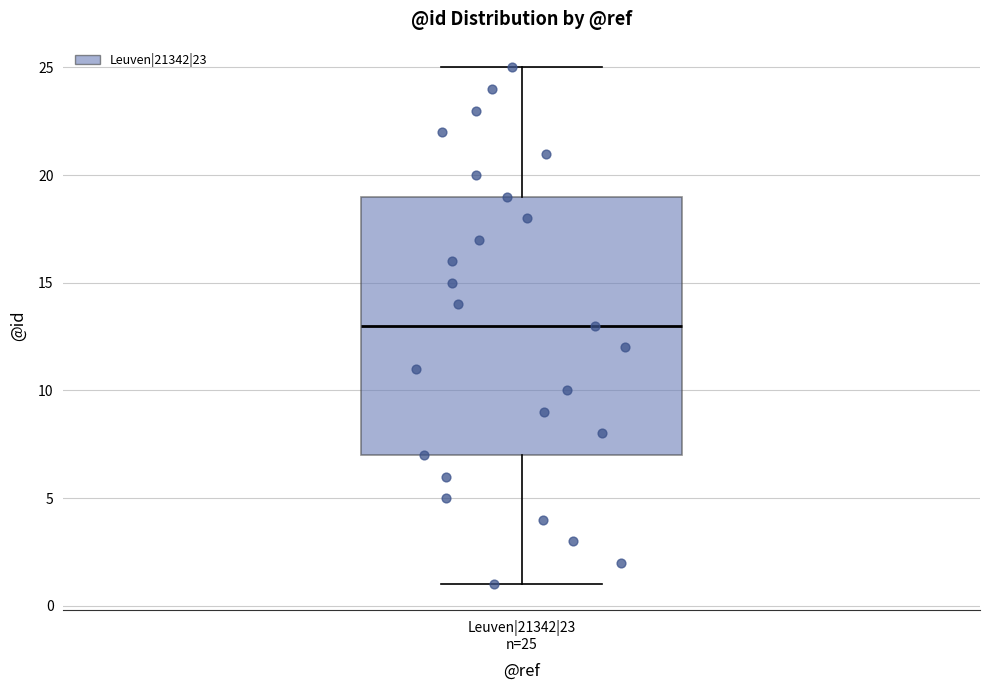

Read this box plot against the y-axis: the position of the median line, the range covered by the box, and the ends of both whiskers. The values are not printed on the chart, so give them approximately, as read against the axis.

median 13, box 7 to 19, whiskers 1 to 25